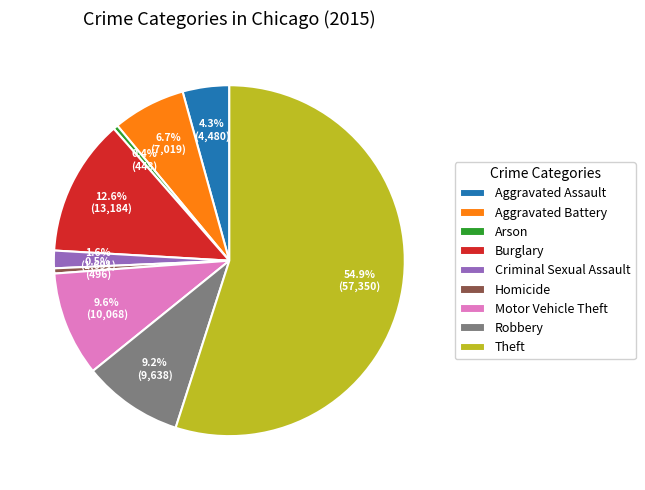

Which slice represents more than half of the pie?

Theft